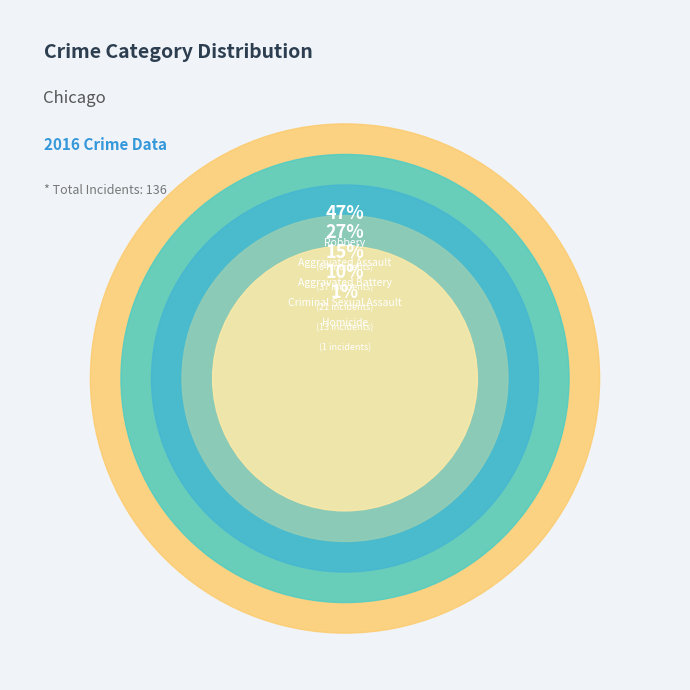

Is there any slice that represents more than half of the pie?

No